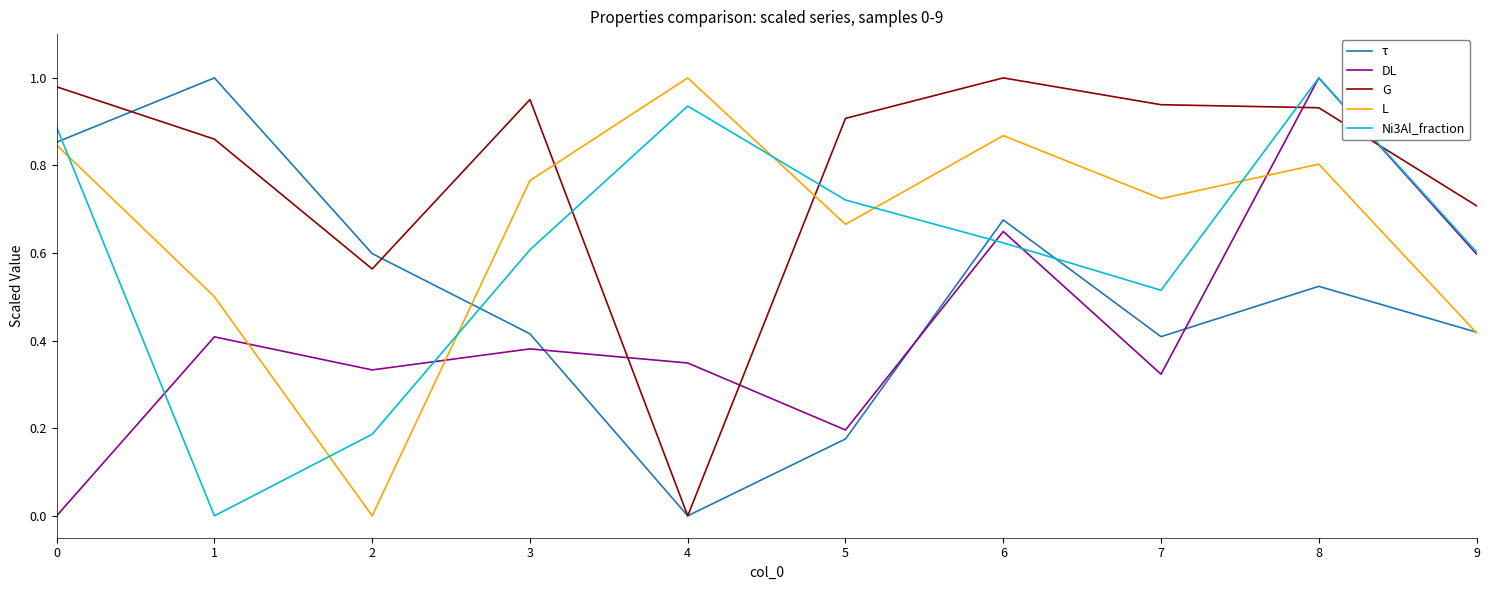

Is it true that Ni3Al_fraction equals 0.2 at 2?

True